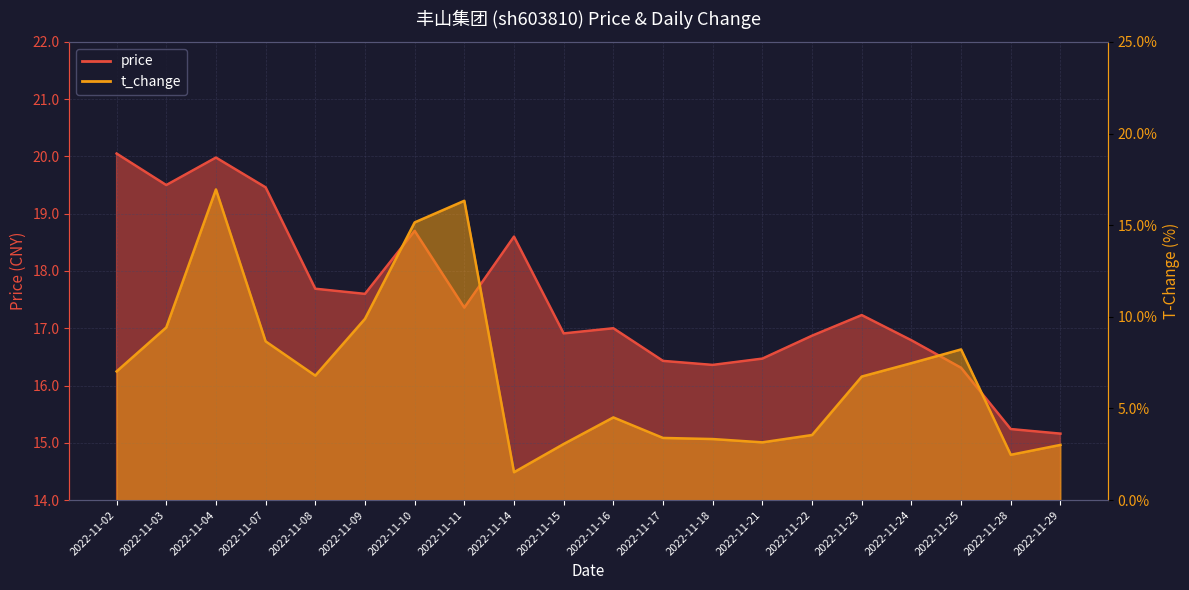

Is it true that price equals 16.4 at 2022-11-17?

True